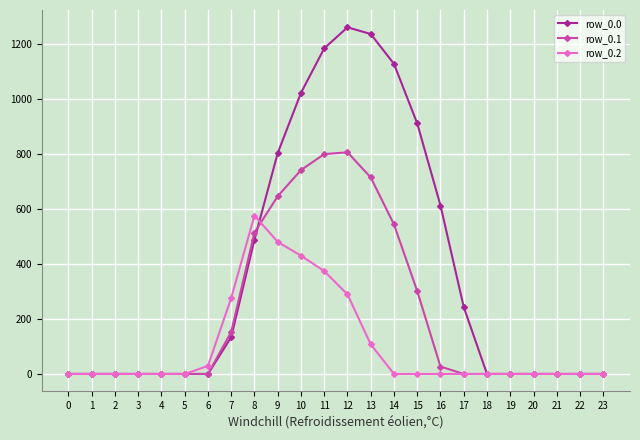

Which series has the largest range (max minus min)?

row_0.0